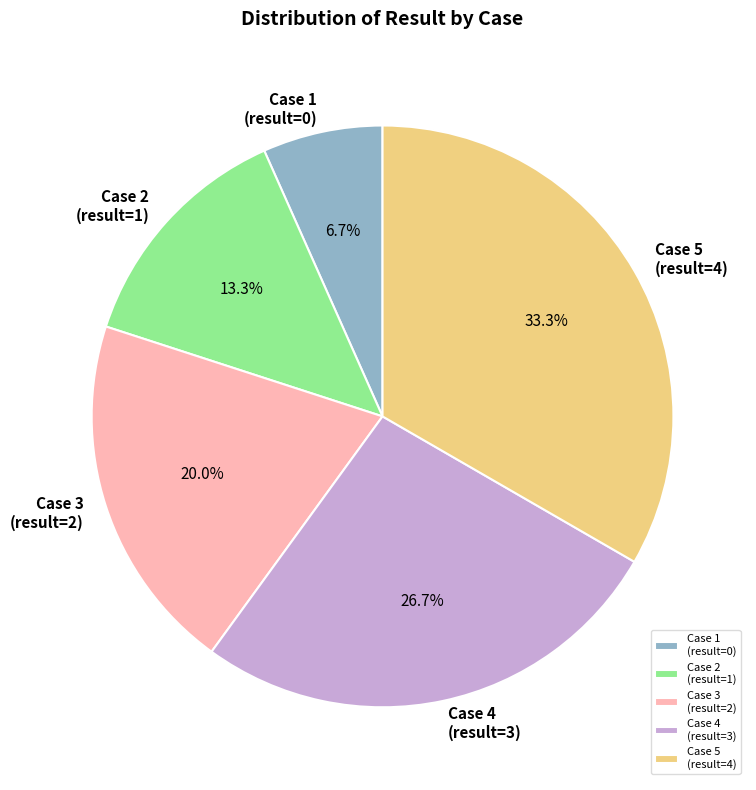

What is the ratio of the value at Case 2 (result=1) to the value at Case 3 (result=2)?

0.7